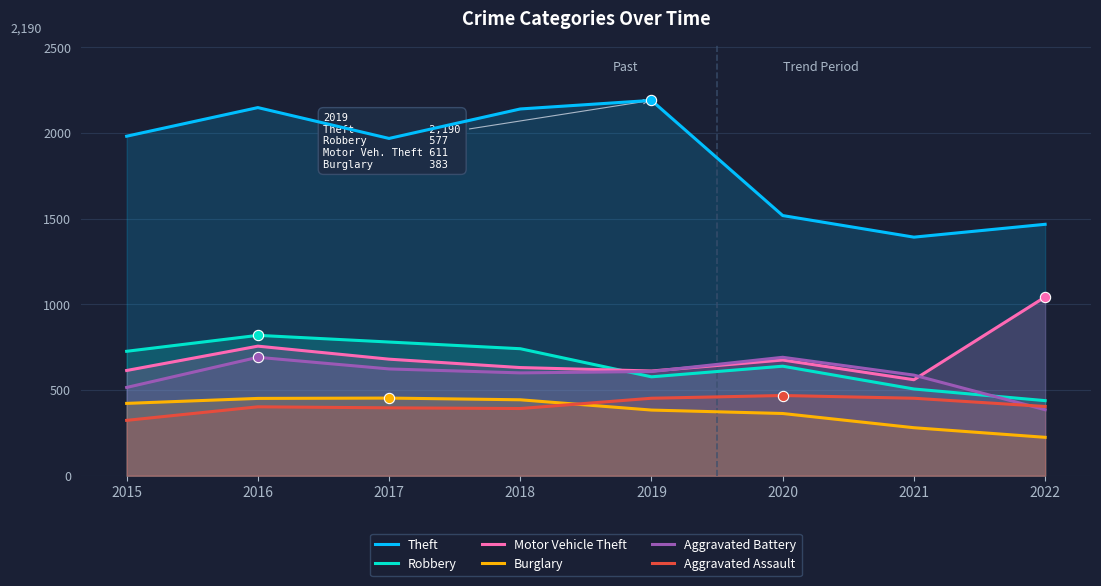

What are all the series names shown in the legend?

Theft, Robbery, Motor Vehicle Theft, Burglary, Aggravated Battery, Aggravated Assault